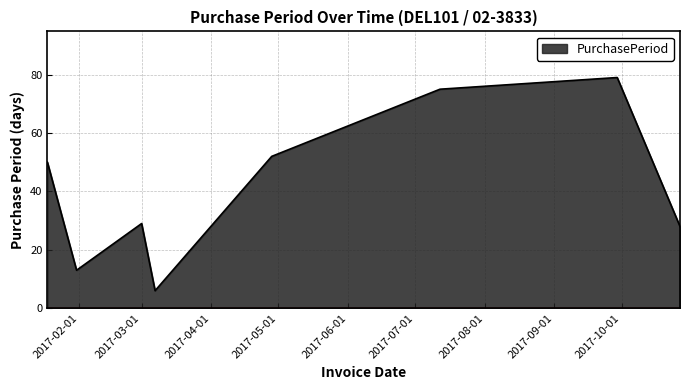

True or false: the data has more than 0 interior local peaks.

True